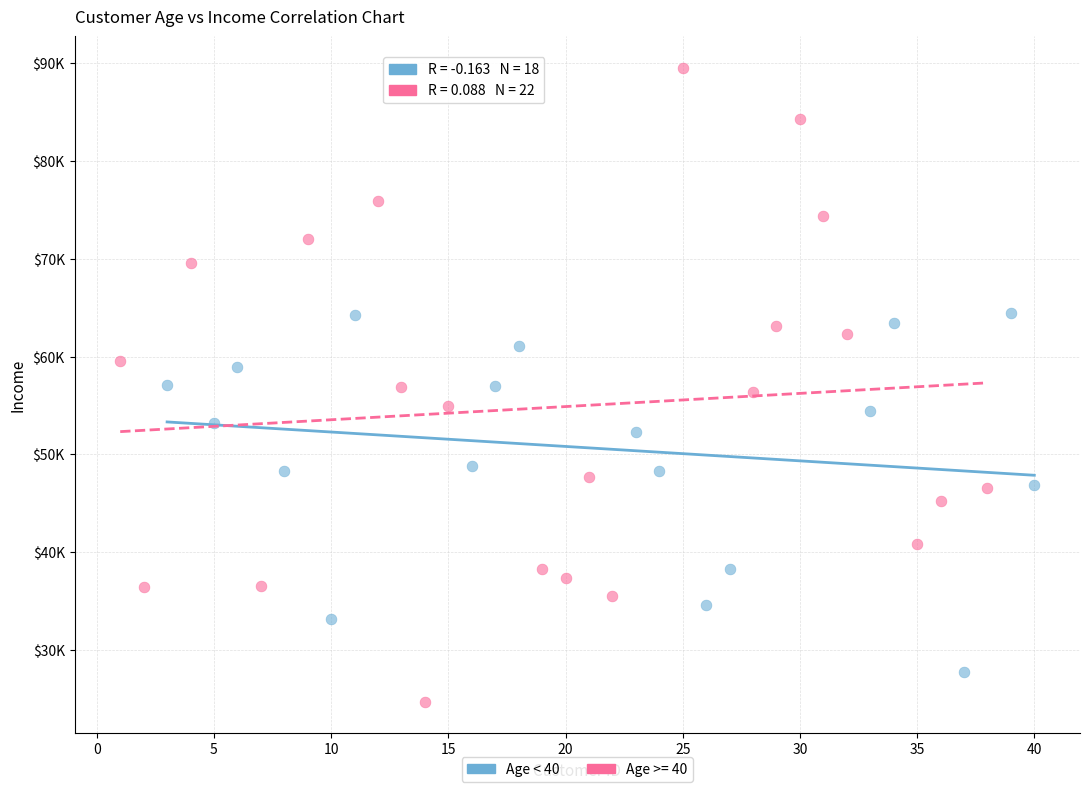

What are all the series names shown in the legend?

Age < 40, Age >= 40